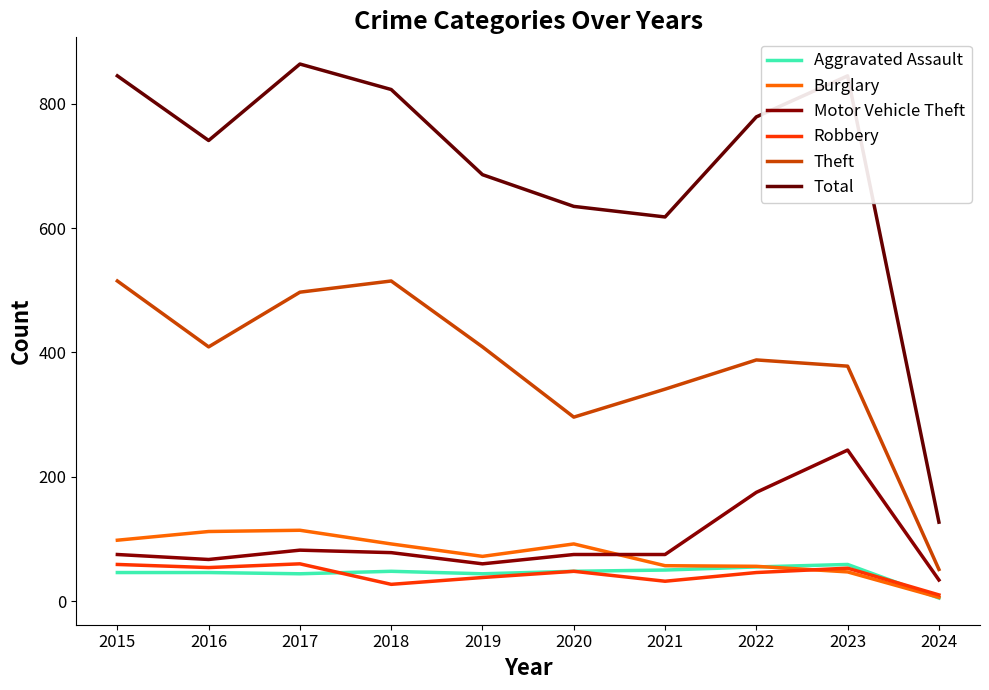

What is the difference between the highest and lowest values at 2019?

648